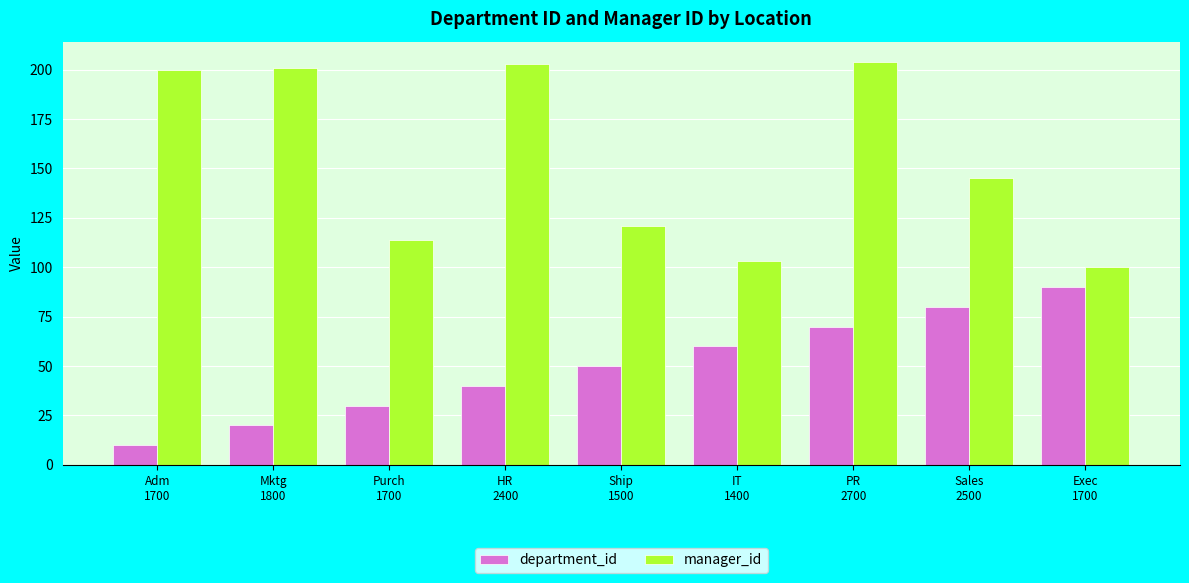

List the series in order of their overall mean, highest first.

manager_id, department_id